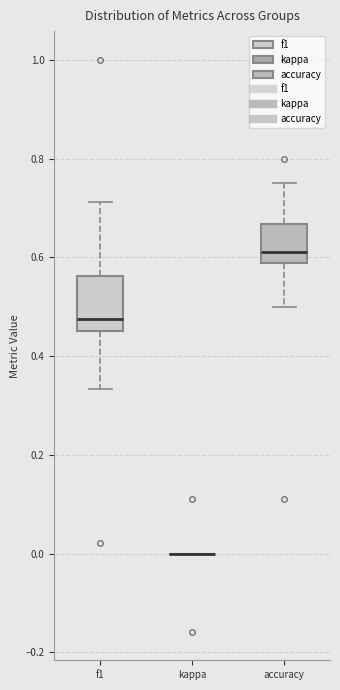

Comparing the boxes themselves (not the whiskers), which one is the tallest?

f1